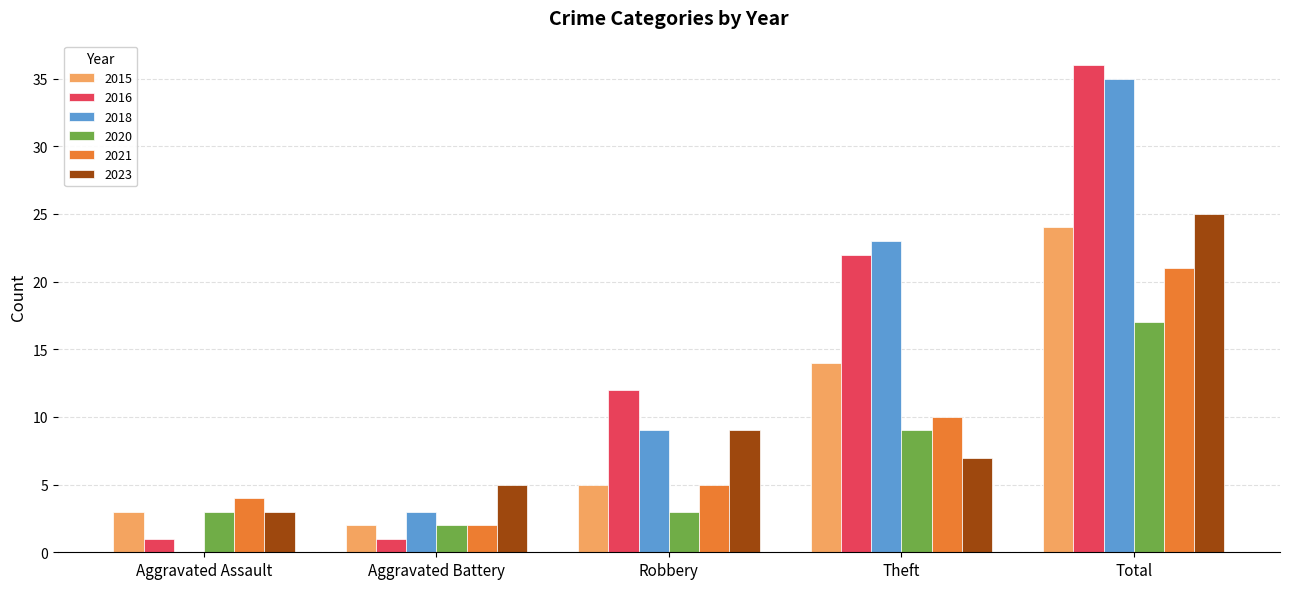

The value of 2020 at Theft is 12. True or false?

False